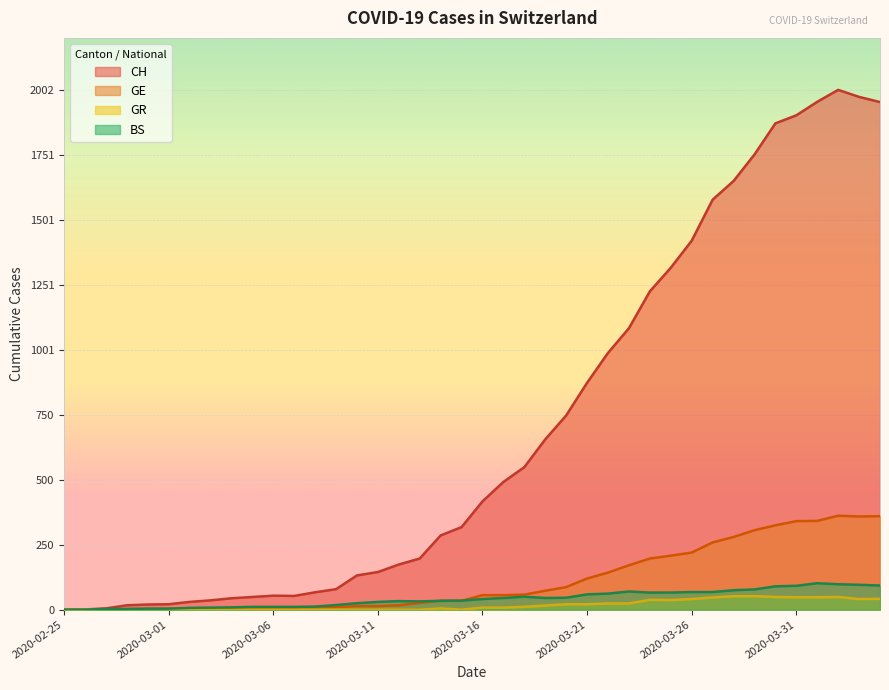

List the labels in order of GR value, largest first.

2020-03-28, 2020-03-29, 2020-03-30, 2020-04-02, 2020-03-31, 2020-04-01, 2020-03-27, 2020-04-04, 2020-03-26, 2020-04-03, 2020-03-24, 2020-03-25, 2020-03-22, 2020-03-23, 2020-03-20, 2020-03-21, 2020-03-19, 2020-03-18, 2020-03-16, 2020-03-17, 2020-03-14, 2020-02-25, 2020-02-26, 2020-02-27, 2020-02-28, 2020-02-29, 2020-03-01, 2020-03-02, 2020-03-03, 2020-03-04, 2020-03-05, 2020-03-06, 2020-03-07, 2020-03-08, 2020-03-09, 2020-03-10, 2020-03-11, 2020-03-12, 2020-03-13, 2020-03-15